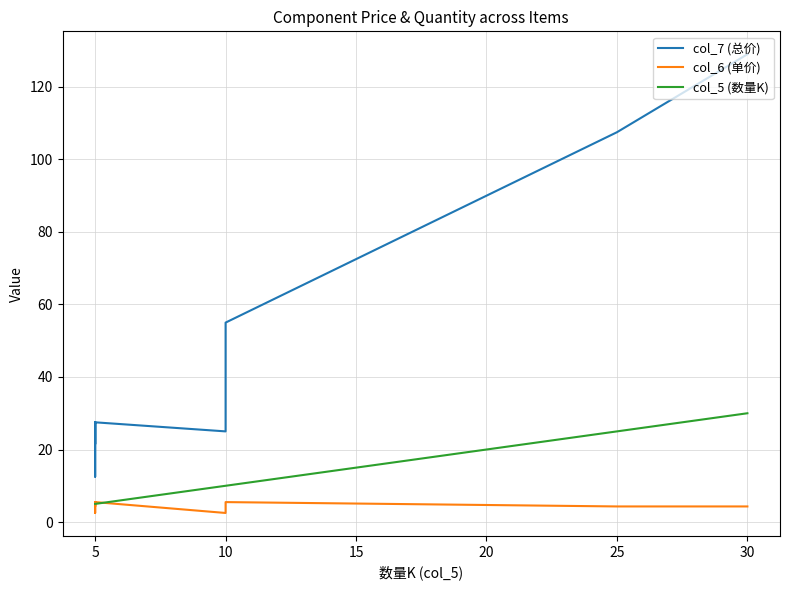

What is the value of the col_5 (数量K) point at the 4th from the left?

5.0